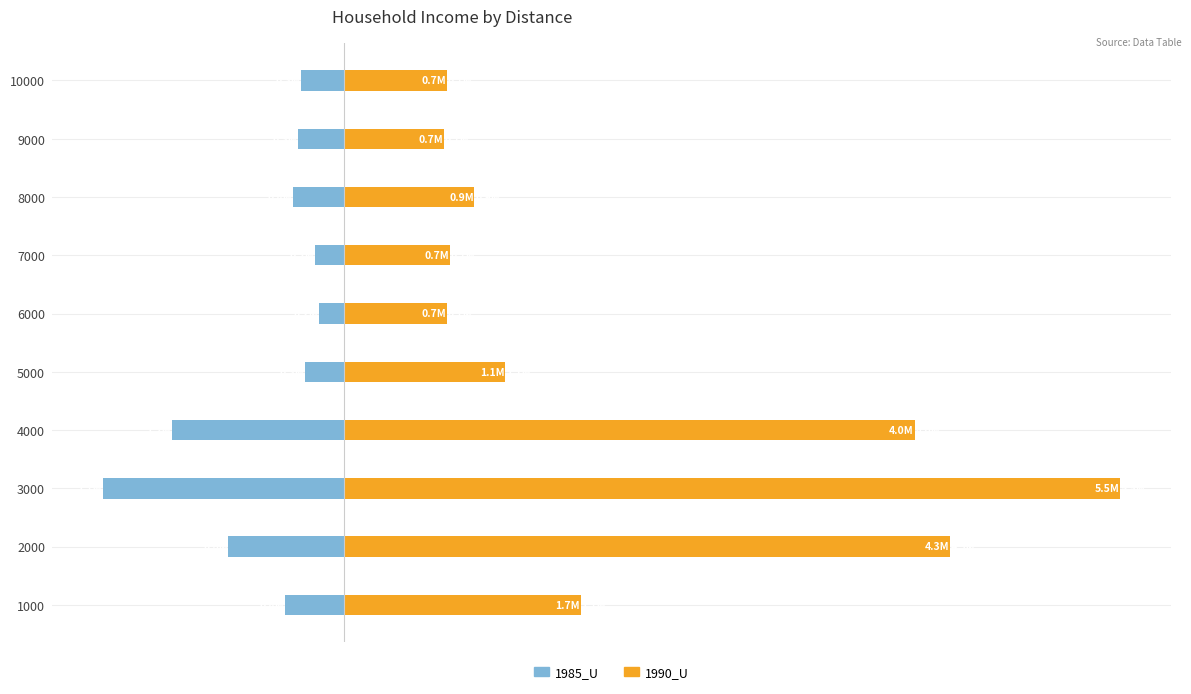

Does the chart contain any negative values?

Yes